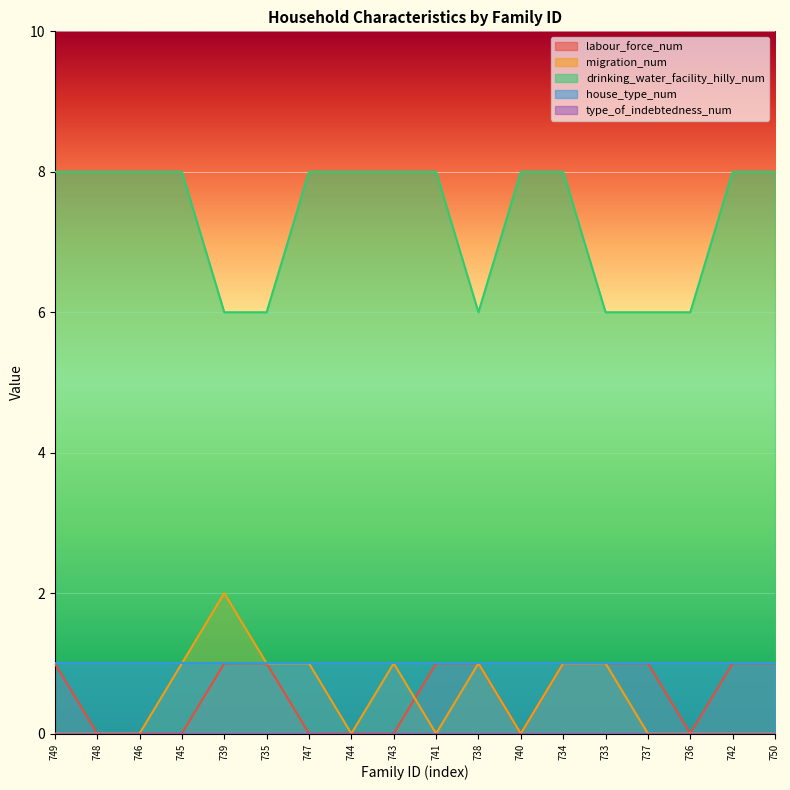

At which category is the sum across all series the highest?

734